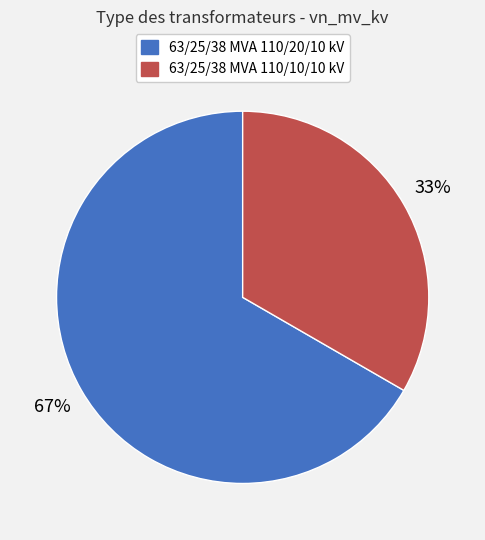

Which has a higher value, 63/25/38 MVA 110/20/10 kV or 63/25/38 MVA 110/10/10 kV?

63/25/38 MVA 110/20/10 kV